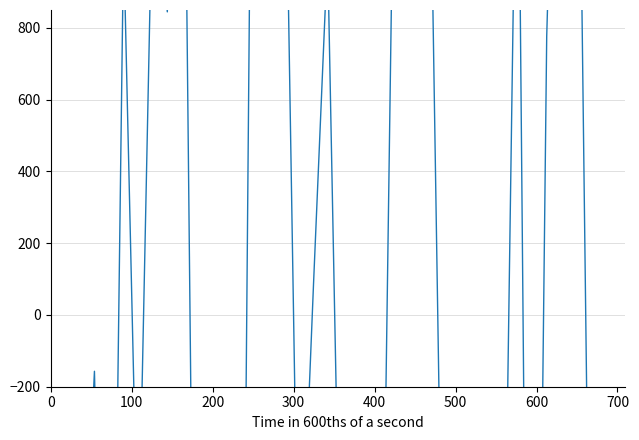

The chart shows a value of -4080.1 at 12. True or false?

False